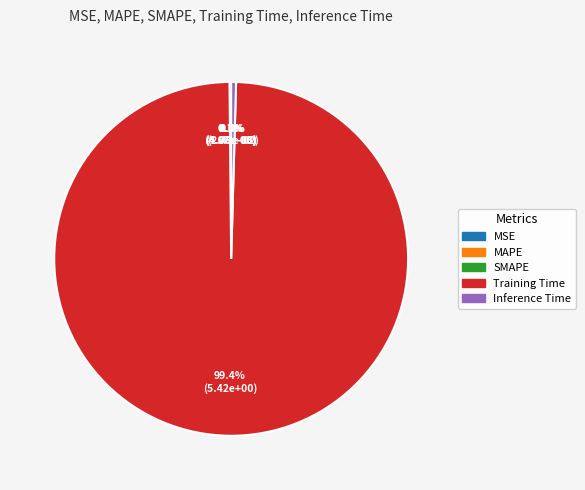

Is Training Time the majority of the pie?

Yes